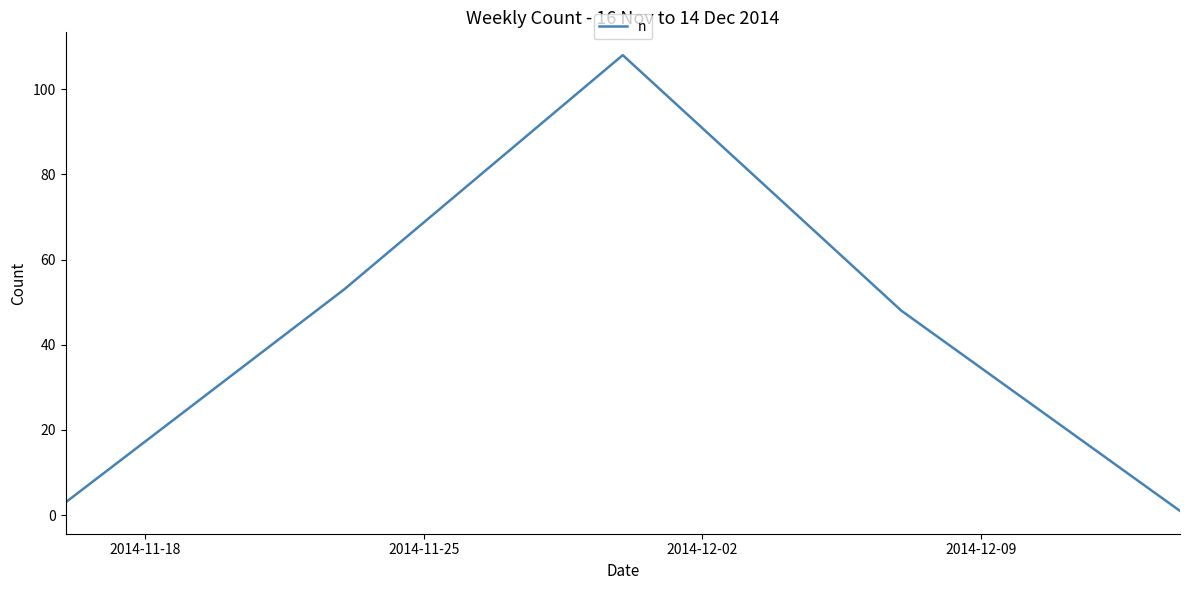

What is the difference between the second highest and minimum values?

52